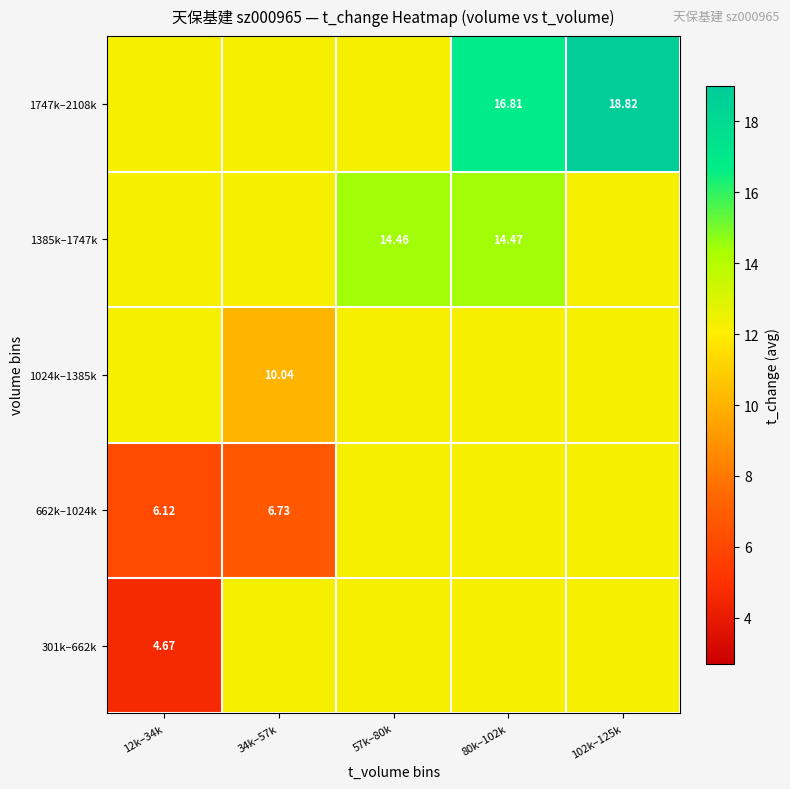

What is the sum of all 301k–662k values?

53.7